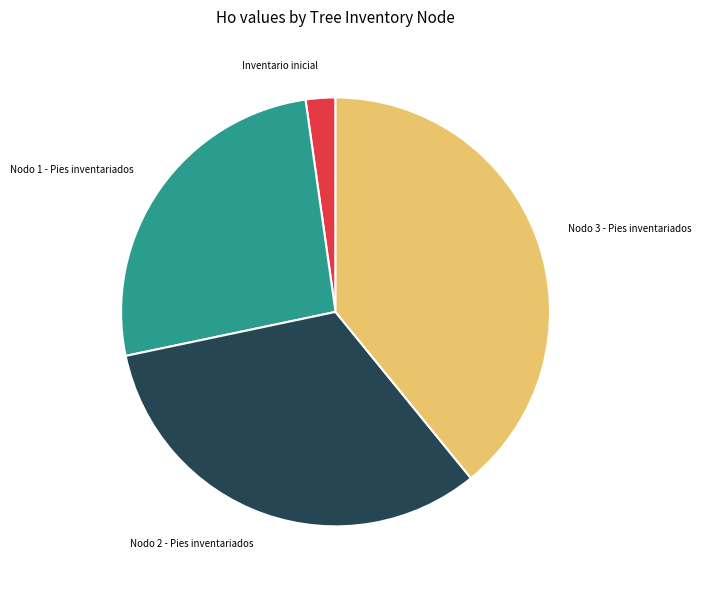

How many slices are in this pie chart?

4